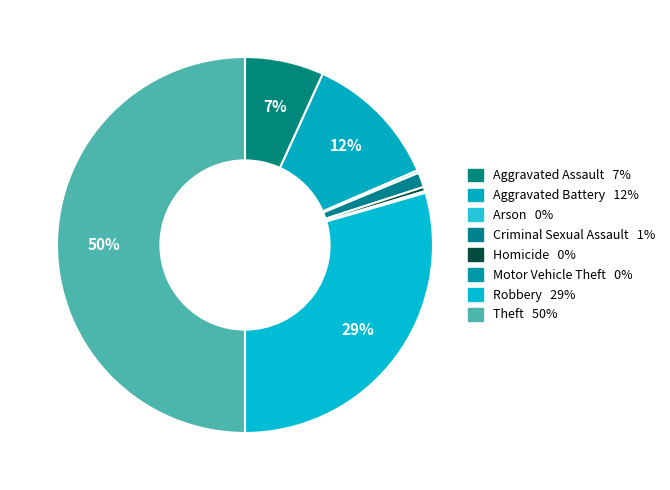

To the nearest percent, what percentage of the pie is Theft?

50%